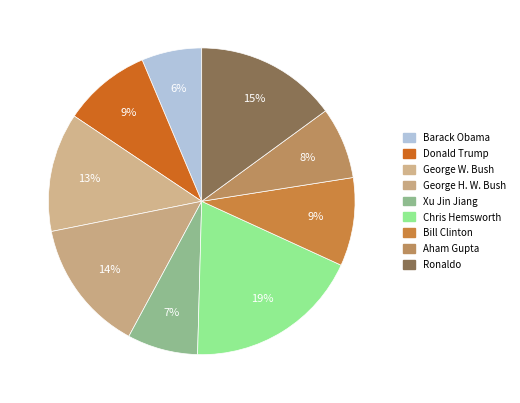

Does Ronaldo represent more than half of the total?

No